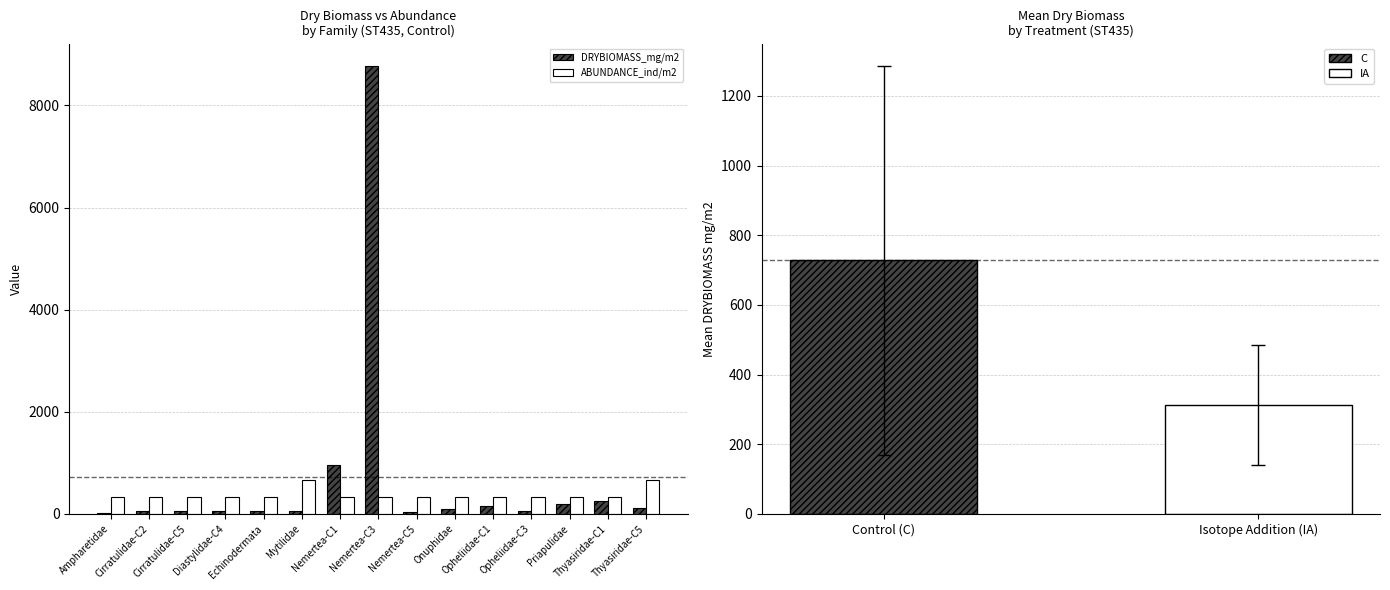

Rank the categories by DRYBIOMASS_mg/m2 value from highest to lowest.

Nemertea-C3, Nemertea-C1, Thyasiridae-C1, Priapulidae, Opheliidae-C1, Thyasiridae-C5, Onuphidae, Echinodermata, Cirratulidae-C2, Opheliidae-C3, Cirratulidae-C5, Mytilidae, Diastylidae-C4, Nemertea-C5, Ampharetidae